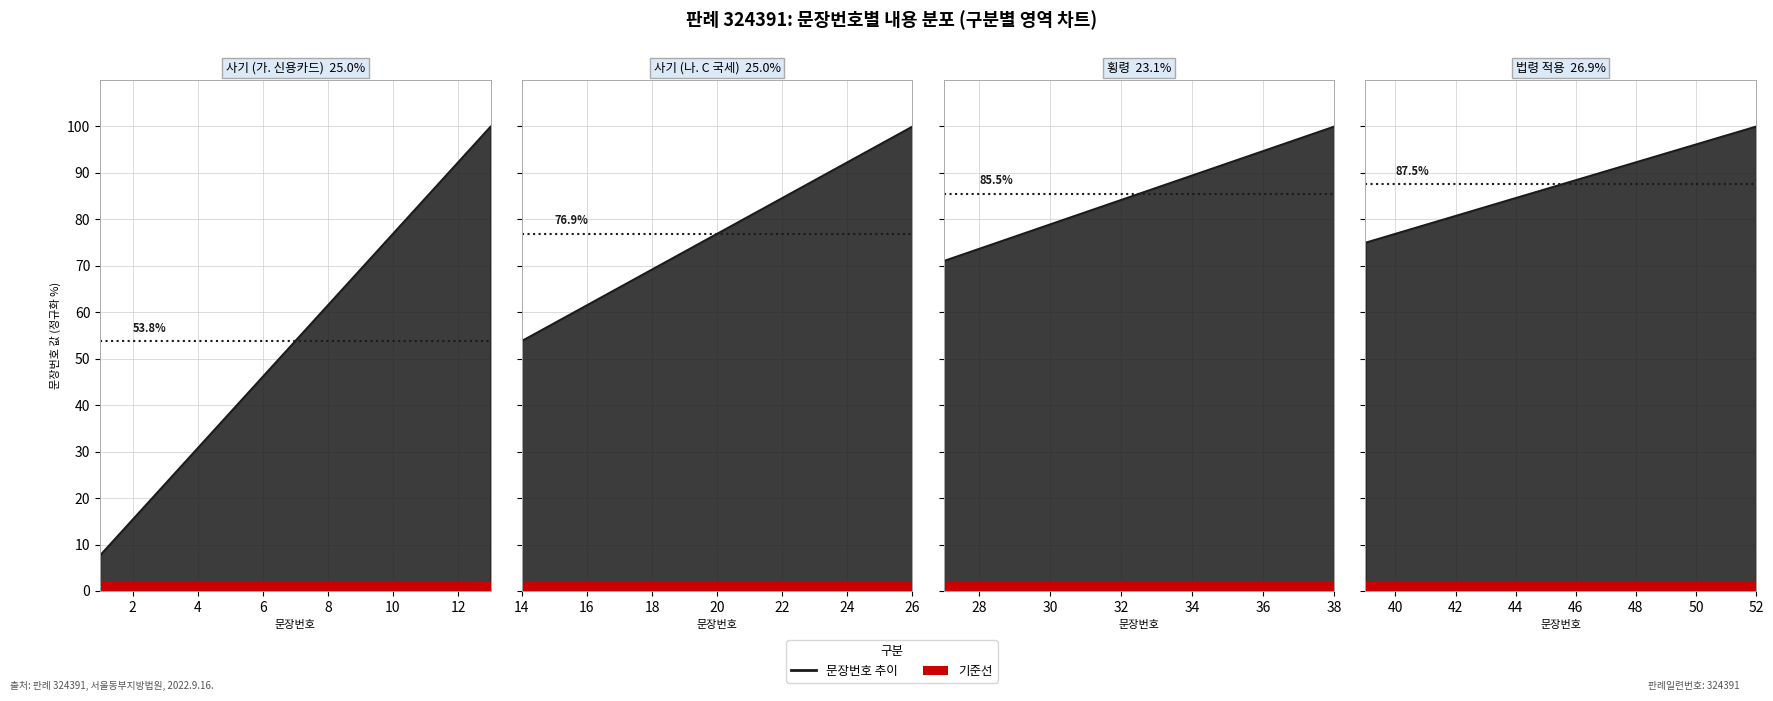

What is the spread (max minus min) of values at 52?

98.0